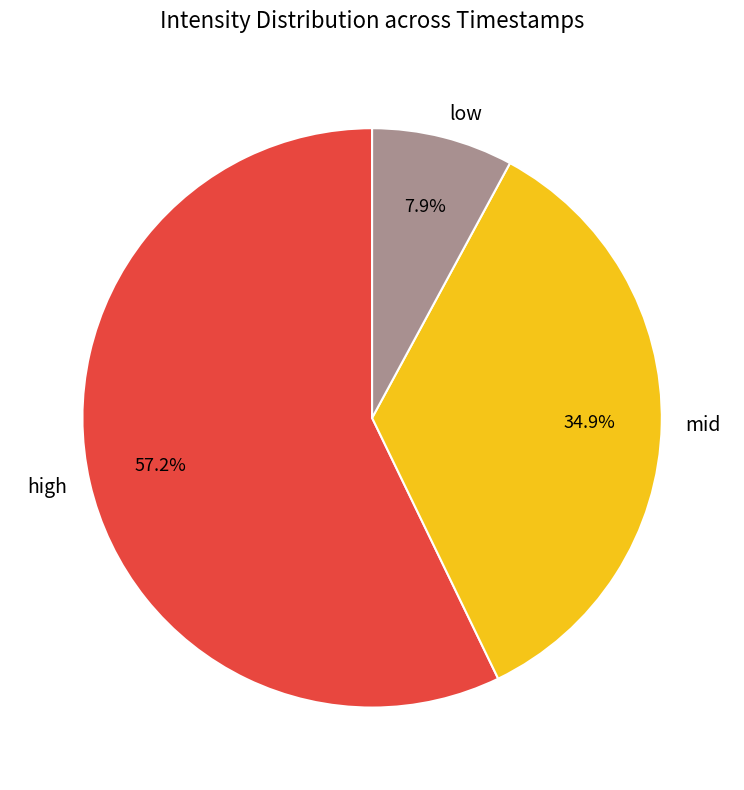

Which has a higher value, low or mid?

mid